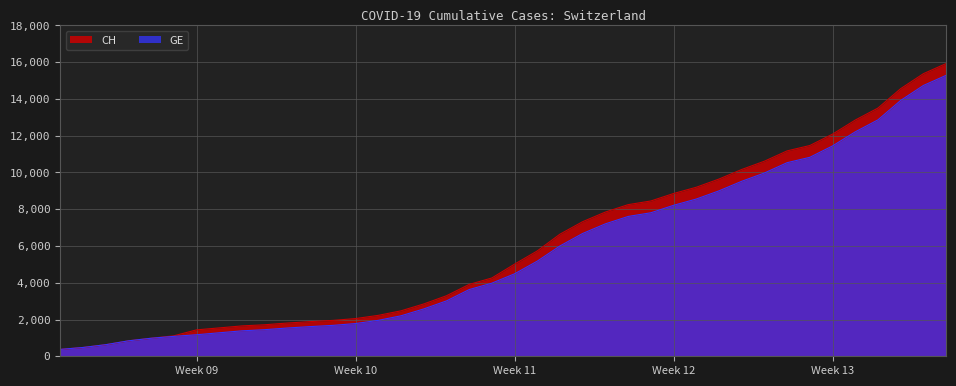

Which series has the largest range (max minus min)?

CH